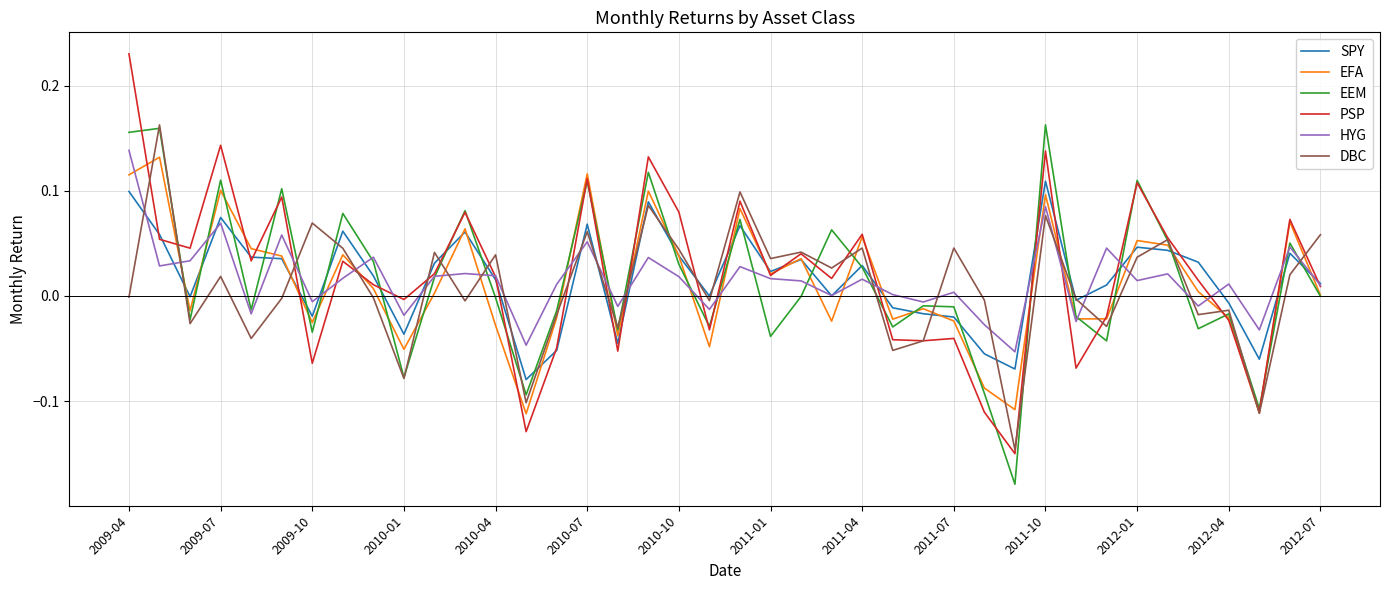

Which category has the lowest value across all series?

29